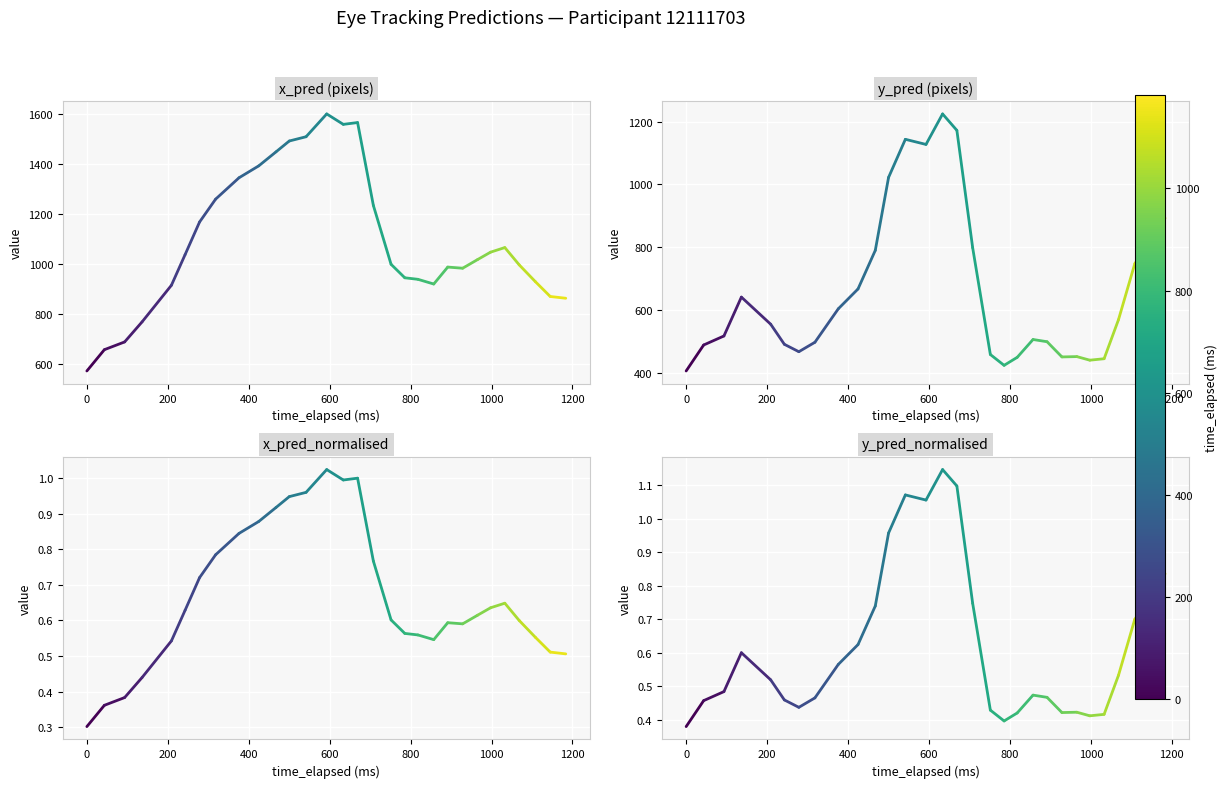

What is the lowest value of the y_pred_normalised series?

0.4